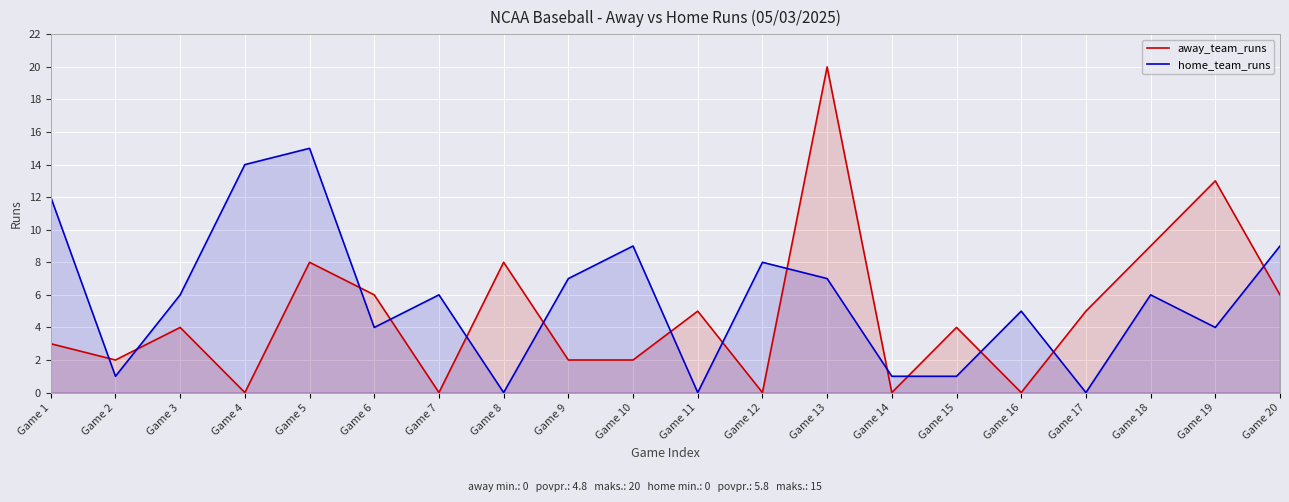

Between Game 13 and Game 16, which series saw the biggest shift?

away_team_runs